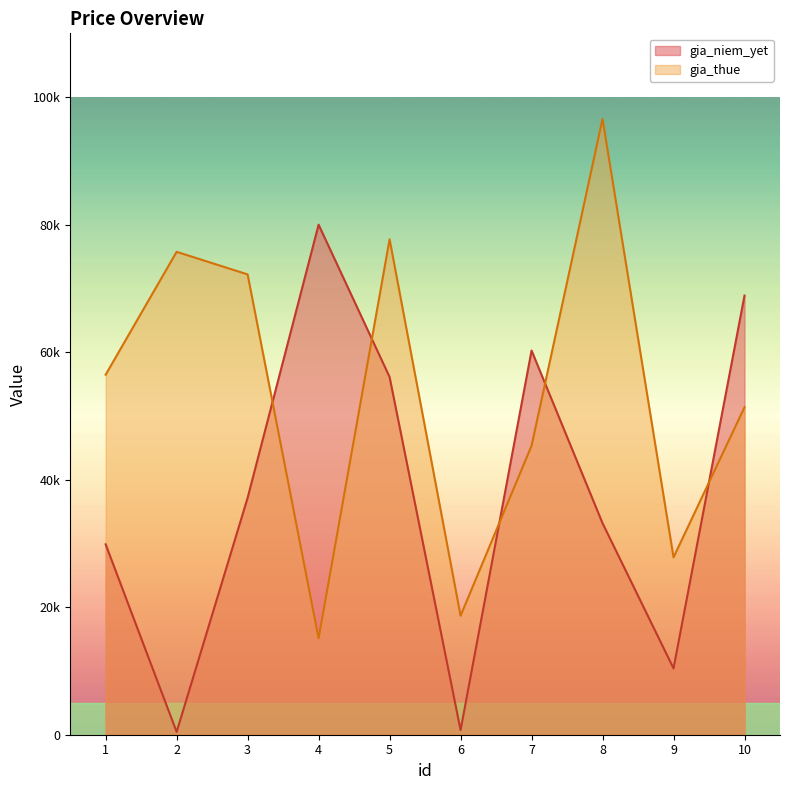

Between 7 and 8, which is larger?

7